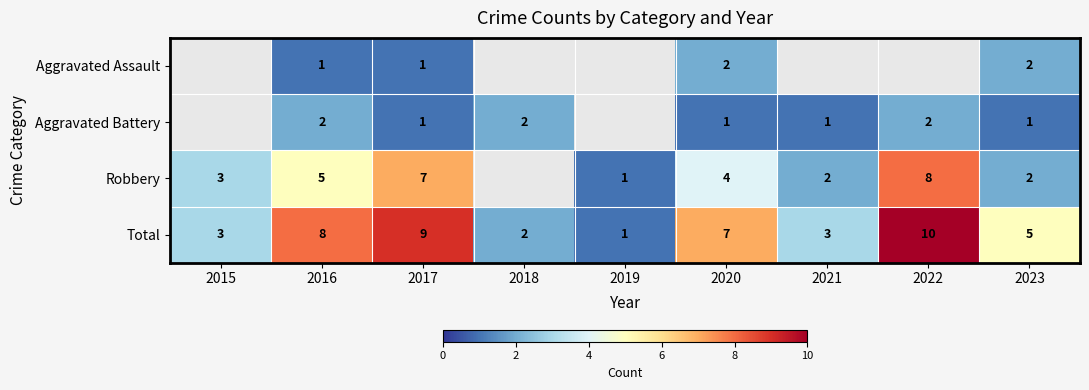

What is the approximate value of Aggravated Battery at 2021?

1.0